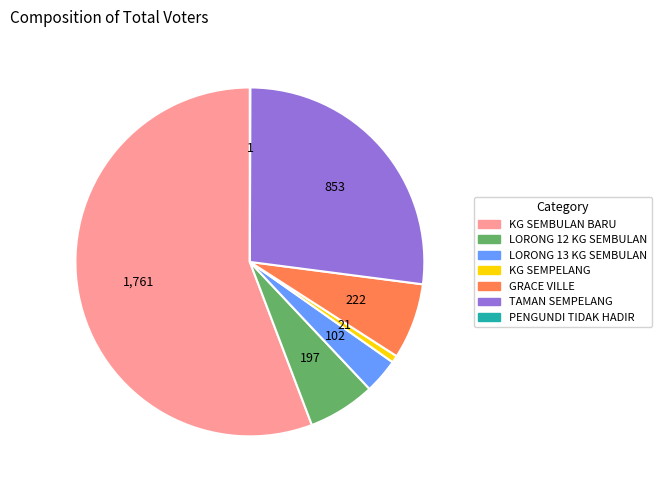

What is the largest slice in the pie chart?

KG SEMBULAN BARU